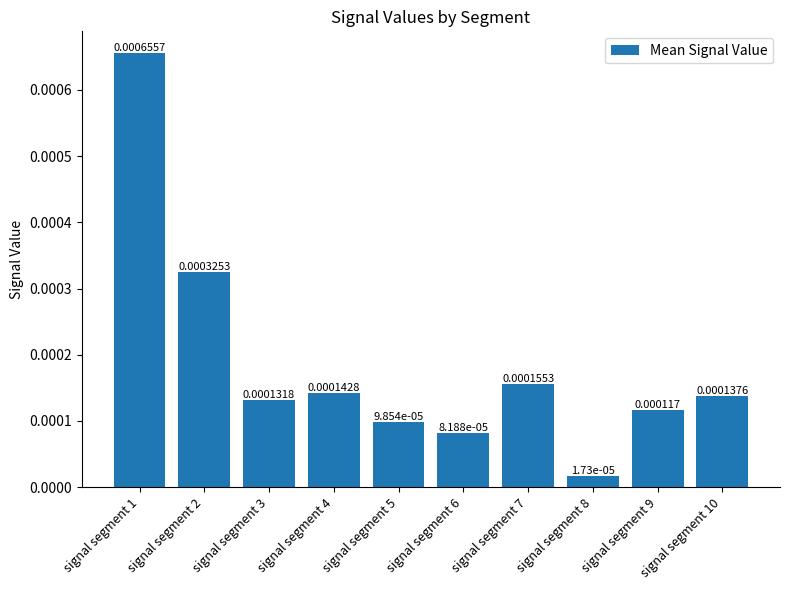

Which has a higher value, signal segment 2 or signal segment 6?

signal segment 2